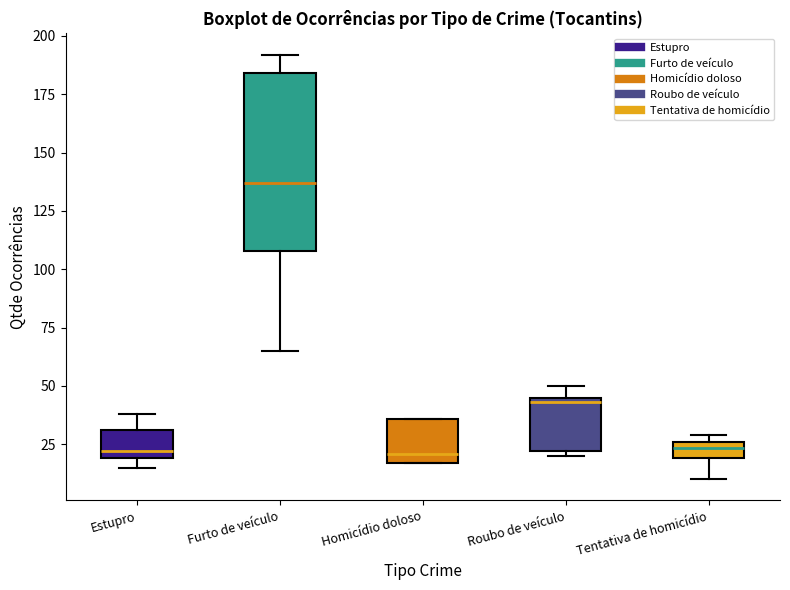

Comparing the boxes themselves (not the whiskers), which one is the tallest?

Furto de veículo